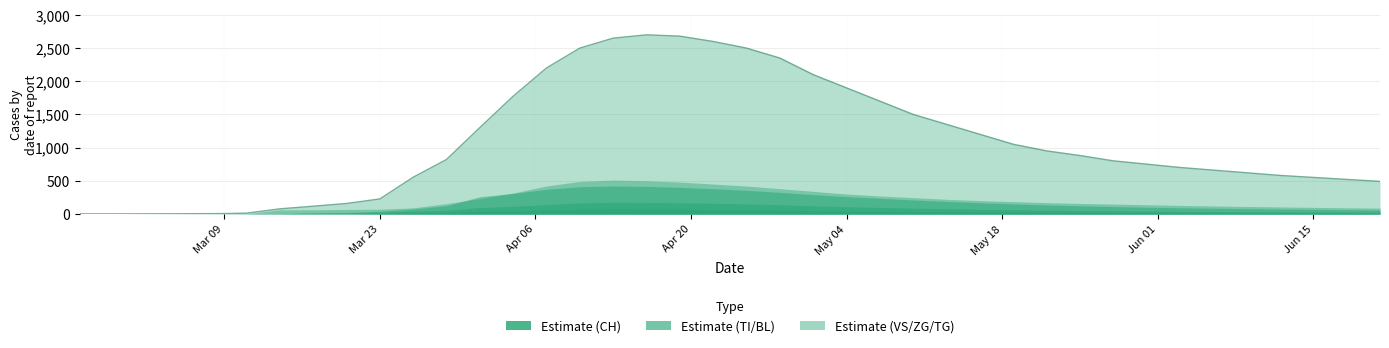

True or false: BL has more than 2 interior local peaks.

False